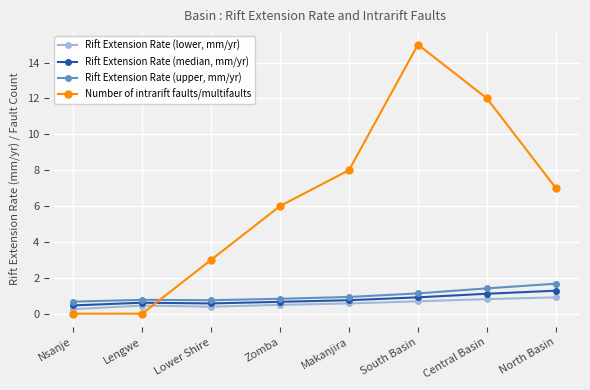

Rank the series by their maximum value, from highest to lowest.

Number of intrarift faults/multifaults, Rift Extension Rate (upper, mm/yr), Rift Extension Rate (median, mm/yr), Rift Extension Rate (lower, mm/yr)